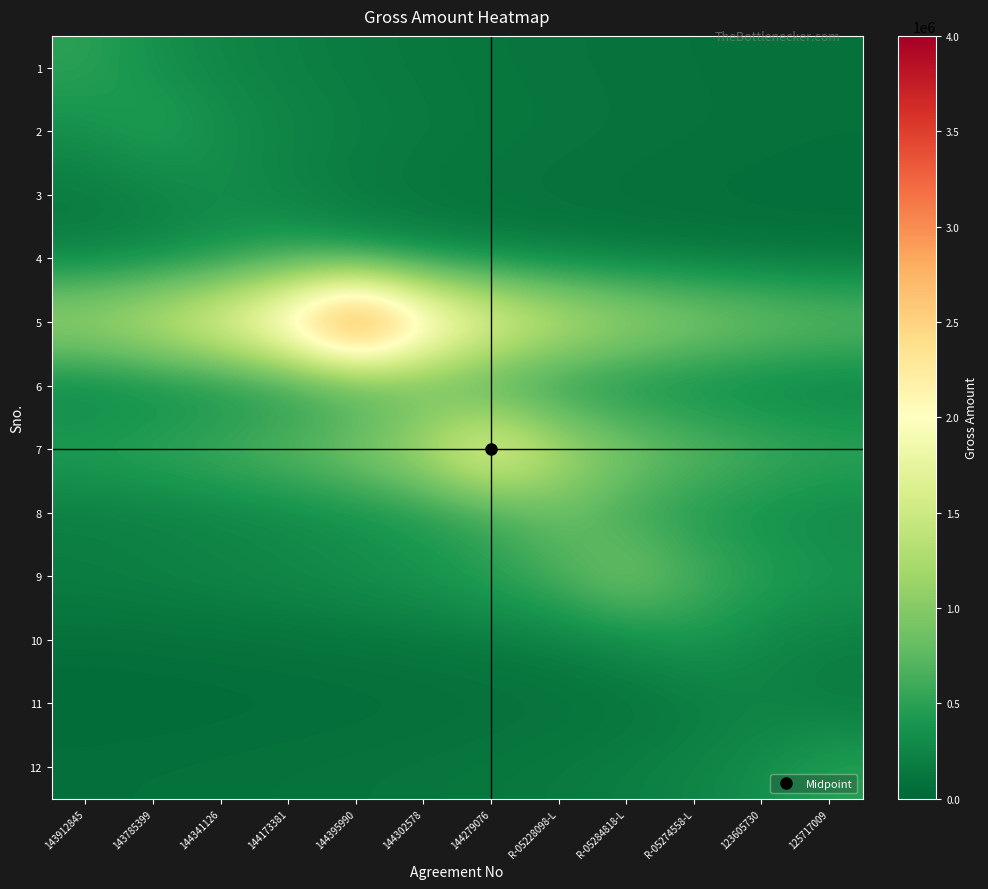

Reading left to right, extract all data points from this chart.

1: 143912845=509830.0	143785399=339886.7	144341126=254915.0	144173381=203932.0	144395990=169943.3	144302578=145665.7	144279076=127457.5	R-05228098-L=113295.6	R-05284818-L=101966.0	R-05274558-L=92696.4	123605730=84971.7	125717009=78435.4
2: 143912845=333333.3	143785399=500000.0	144341126=333333.3	144173381=250000.0	144395990=200000.0	144302578=166666.7	144279076=142857.1	R-05228098-L=125000.0	R-05284818-L=111111.1	R-05274558-L=100000.0	123605730=90909.1	125717009=83333.3
3: 143912845=152949.0	143785399=203932.0	144341126=305898.0	144173381=203932.0	144395990=152949.0	144302578=122359.2	144279076=101966.0	R-05228098-L=87399.4	R-05284818-L=76474.5	R-05274558-L=67977.3	123605730=61179.6	125717009=55617.8
4: 143912845=200000.0	143785399=250000.0	144341126=333333.3	144173381=500000.0	144395990=333333.3	144302578=250000.0	144279076=200000.0	R-05228098-L=166666.7	R-05284818-L=142857.1	R-05274558-L=125000.0	123605730=111111.1	125717009=100000.0
5: 143912845=1282333.3	143785399=1538800.0	144341126=1923500.0	144173381=2564666.7	144395990=3847000.0	144302578=2564666.7	144279076=1923500.0	R-05228098-L=1538800.0	R-05284818-L=1282333.3	R-05274558-L=1099142.9	123605730=961750.0	125717009=854888.9
6: 143912845=191428.6	143785399=223333.3	144341126=268000.0	144173381=335000.0	144395990=446666.7	144302578=670000.0	144279076=446666.7	R-05228098-L=335000.0	R-05284818-L=268000.0	R-05274558-L=223333.3	123605730=191428.6	125717009=167500.0
7: 143912845=500000.0	143785399=571428.6	144341126=666666.7	144173381=800000.0	144395990=1000000.0	144302578=1333333.3	144279076=2000000.0	R-05228098-L=1333333.3	R-05284818-L=1000000.0	R-05274558-L=800000.0	123605730=666666.7	125717009=571428.6
8: 143912845=177777.8	143785399=200000.0	144341126=228571.4	144173381=266666.7	144395990=320000.0	144302578=400000.0	144279076=533333.3	R-05228098-L=800000.0	R-05284818-L=533333.3	R-05274558-L=400000.0	123605730=320000.0	125717009=266666.7
9: 143912845=200000.0	143785399=222222.2	144341126=250000.0	144173381=285714.3	144395990=333333.3	144302578=400000.0	144279076=500000.0	R-05228098-L=666666.7	R-05284818-L=1000000.0	R-05274558-L=666666.7	123605730=500000.0	125717009=400000.0
10: 143912845=72727.3	143785399=80000.0	144341126=88888.9	144173381=100000.0	144395990=114285.7	144302578=133333.3	144279076=160000.0	R-05228098-L=200000.0	R-05284818-L=266666.7	R-05274558-L=400000.0	123605730=266666.7	125717009=200000.0
11: 143912845=37098.7	143785399=40471.3	144341126=44518.4	144173381=49464.9	144395990=55648.0	144302578=63597.7	144279076=74197.3	R-05228098-L=89036.8	R-05284818-L=111296.0	R-05274558-L=148394.7	123605730=222592.0	125717009=148394.7
12: 143912845=75251.8	143785399=81522.8	144341126=88934.0	144173381=97827.4	144395990=108697.1	144302578=122284.2	144279076=139753.4	R-05228098-L=163045.7	R-05284818-L=195654.8	R-05274558-L=244568.5	123605730=326091.3	125717009=489137.0